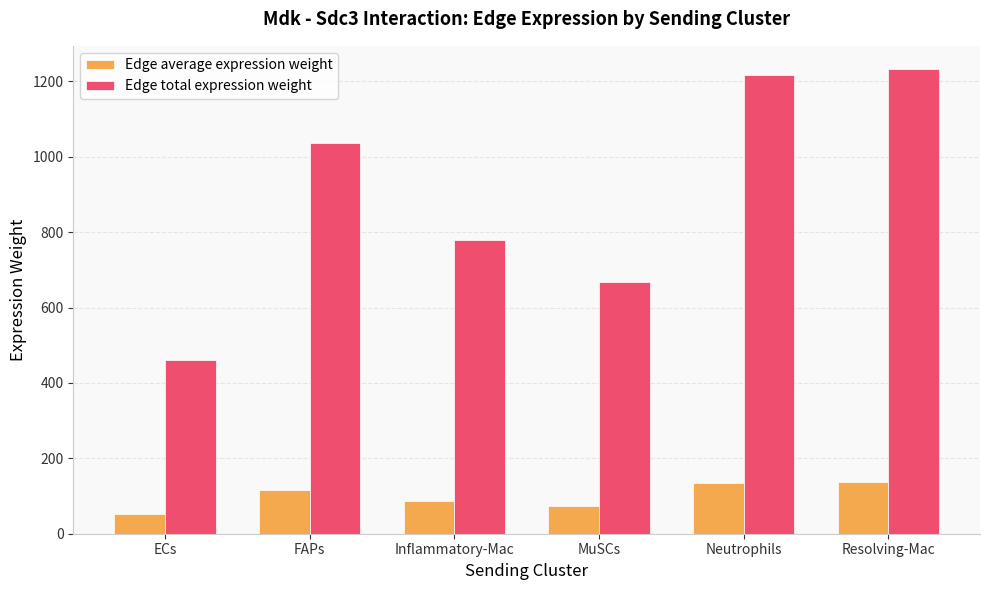

Is it true that Edge total expression weight equals 523.8 at Neutrophils?

False